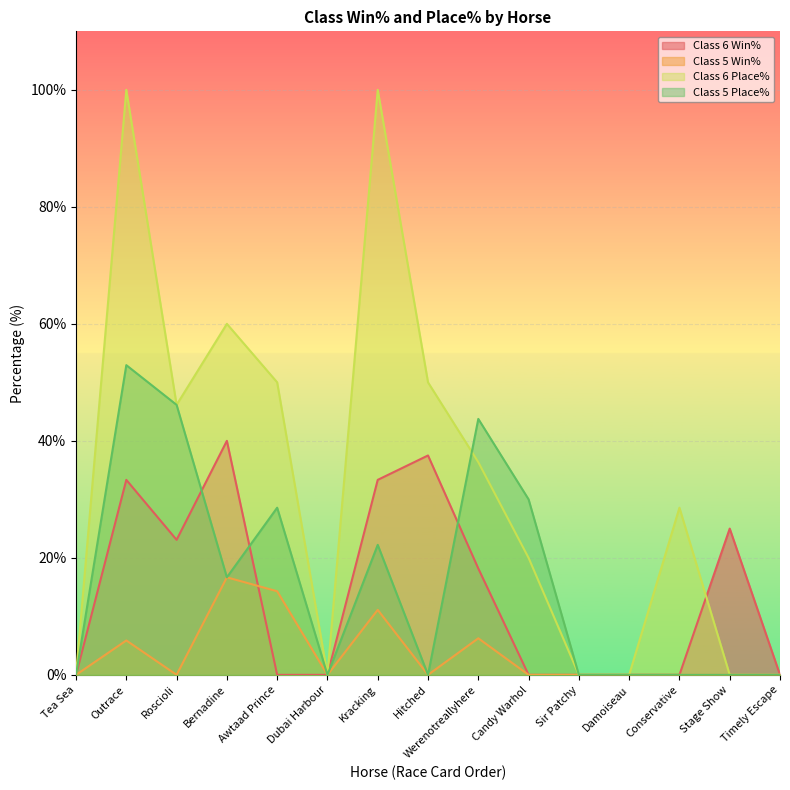

True or false: Class 6 Place% and Class 5 Win% cross at least once.

False